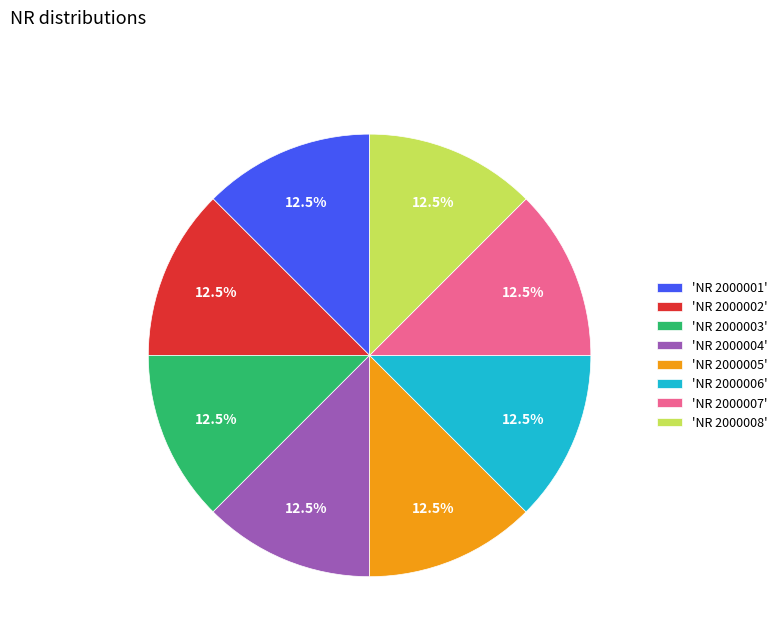

What is the total percentage of 'NR 2000006' and 'NR 2000001'?

25.0%